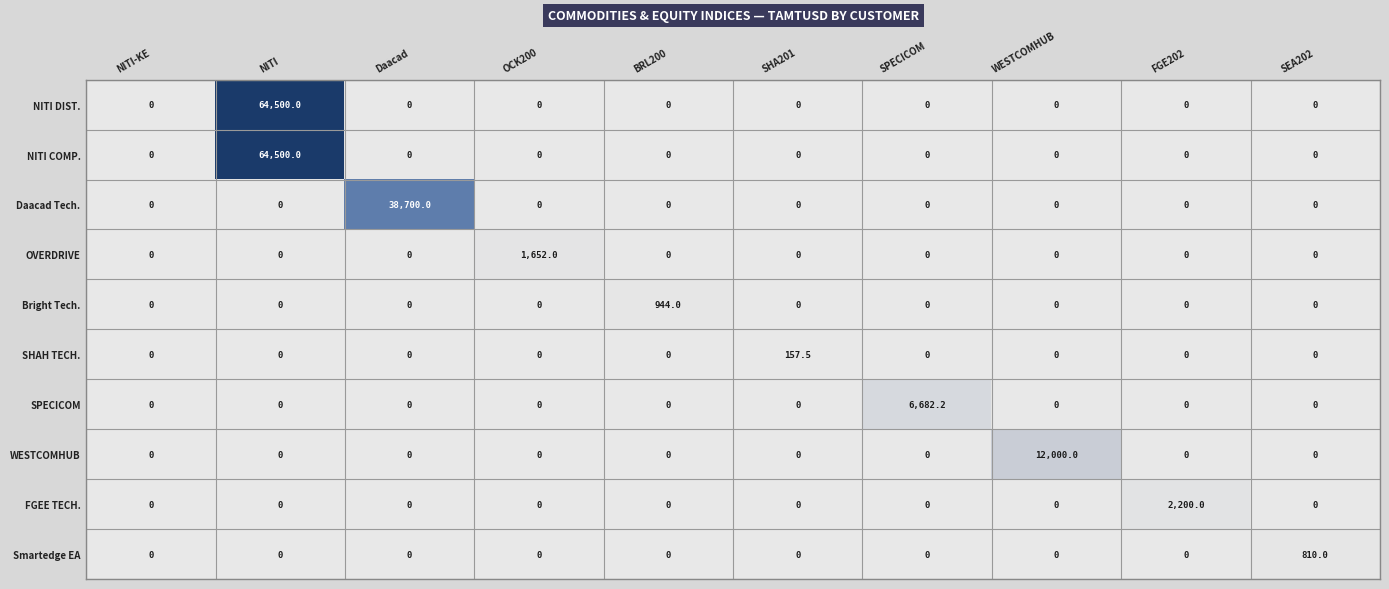

What is the total value across all series at SPECICOM?

6682.2